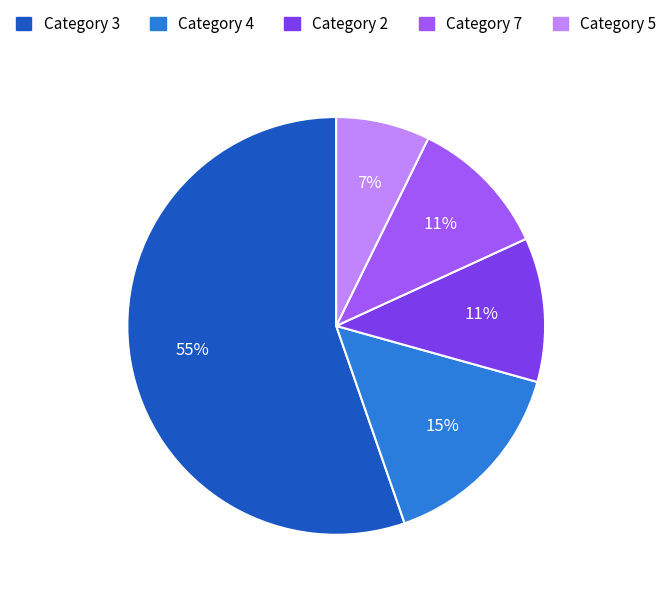

Is there a majority slice in this chart?

Yes